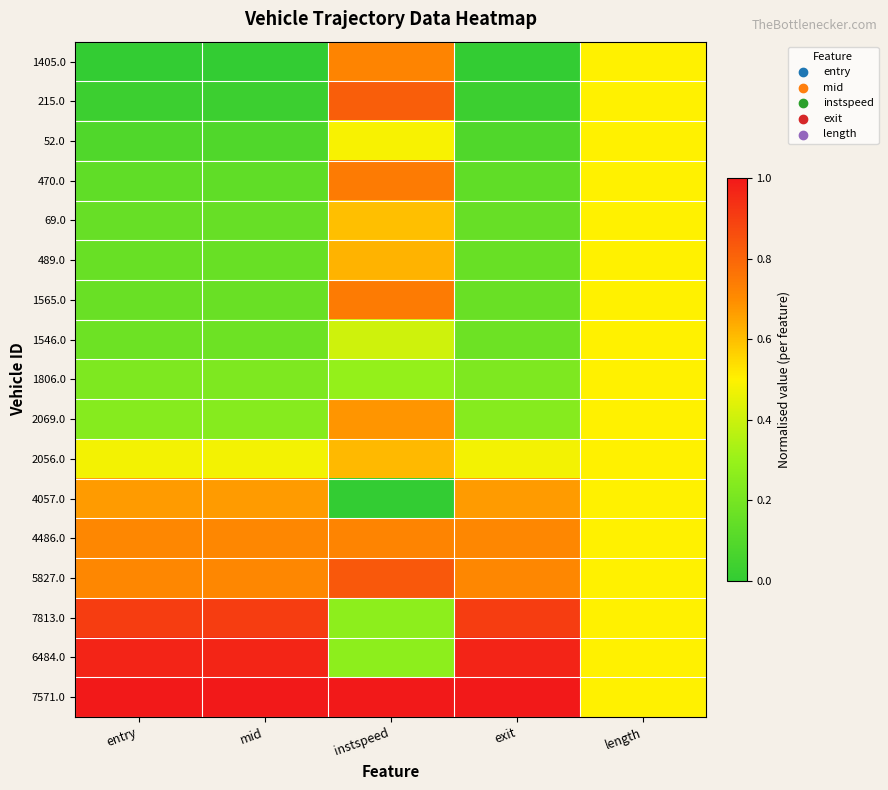

How many categories are shown in the chart?

5